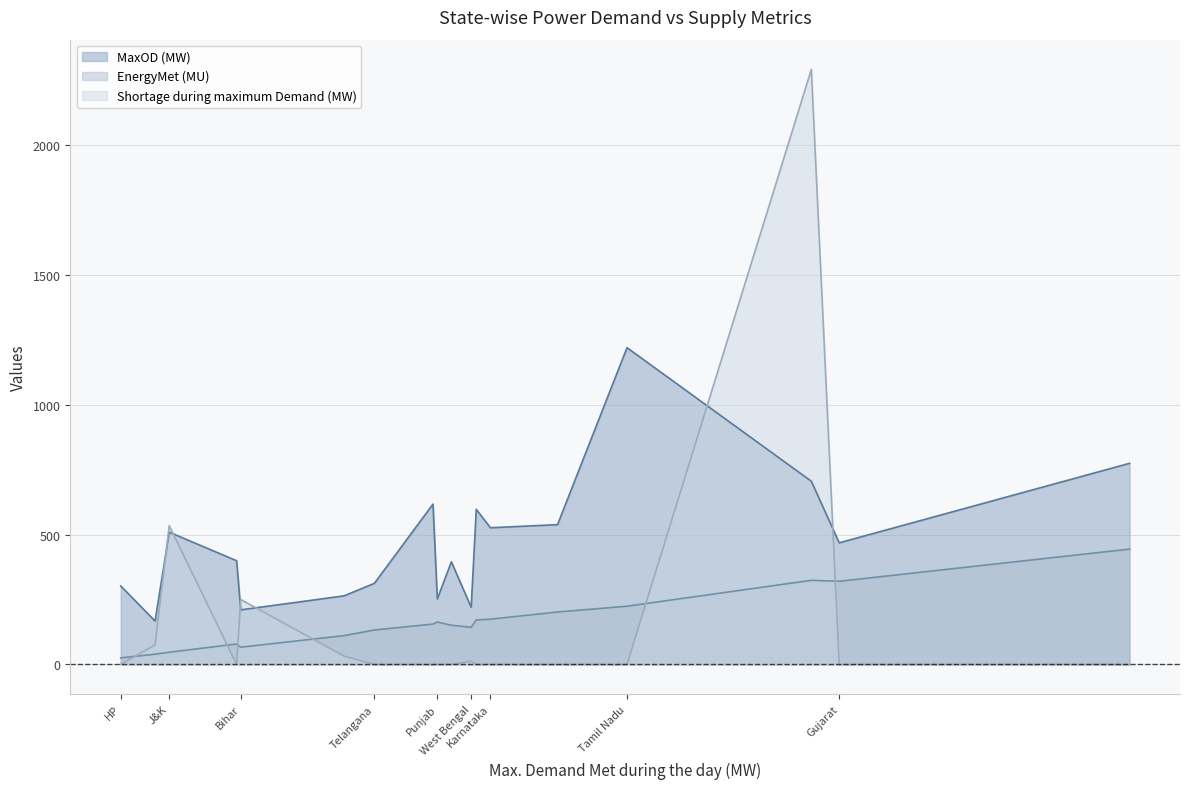

How many distinct data groups are displayed?

3